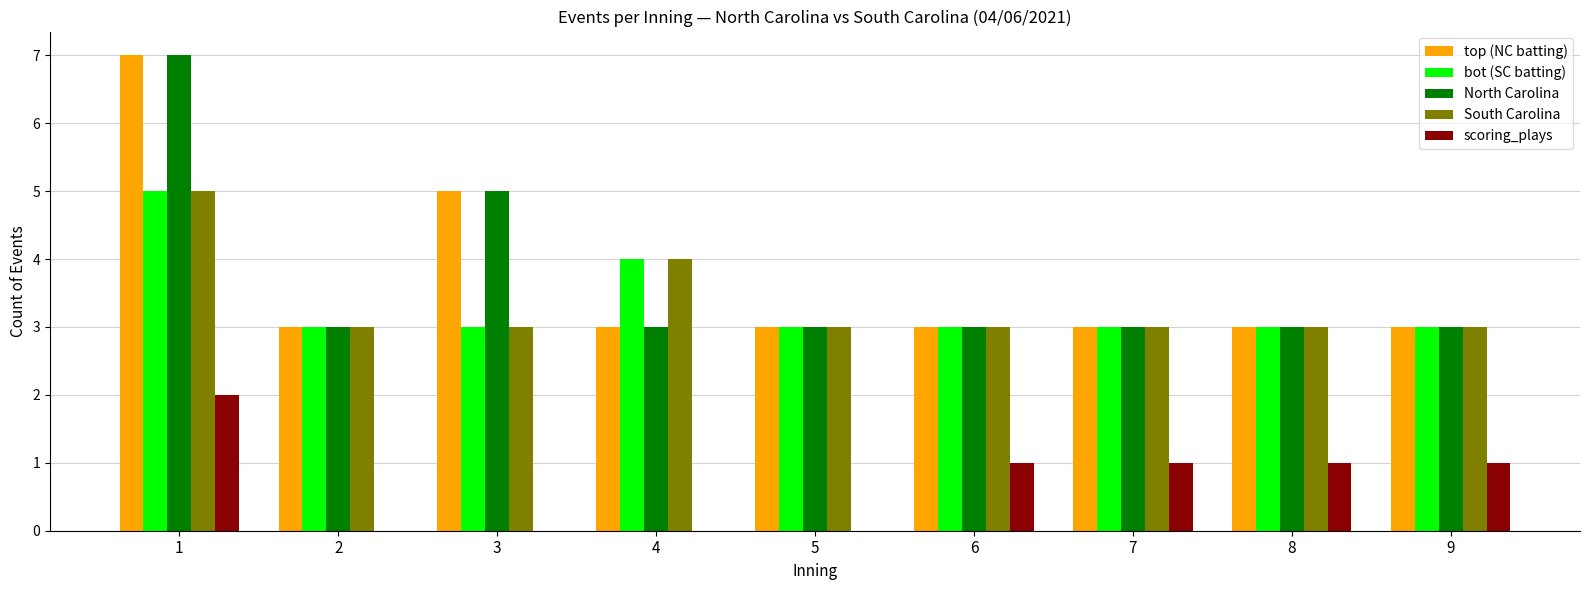

Is the value of scoring_plays at 9 greater than the value of top (NC batting) at 6?

No